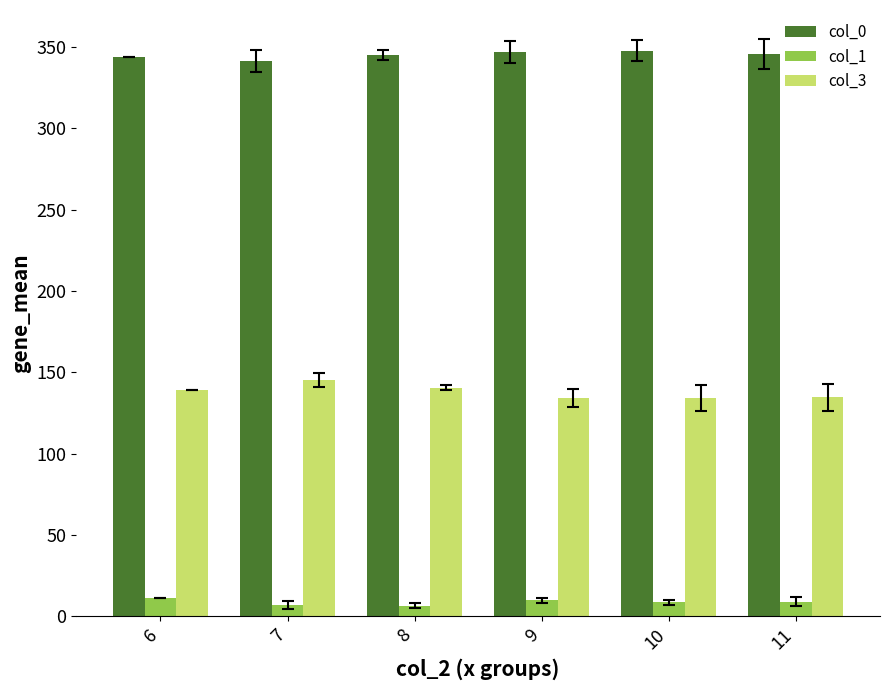

Is it true that col_0 equals 235.1 at 10?

False